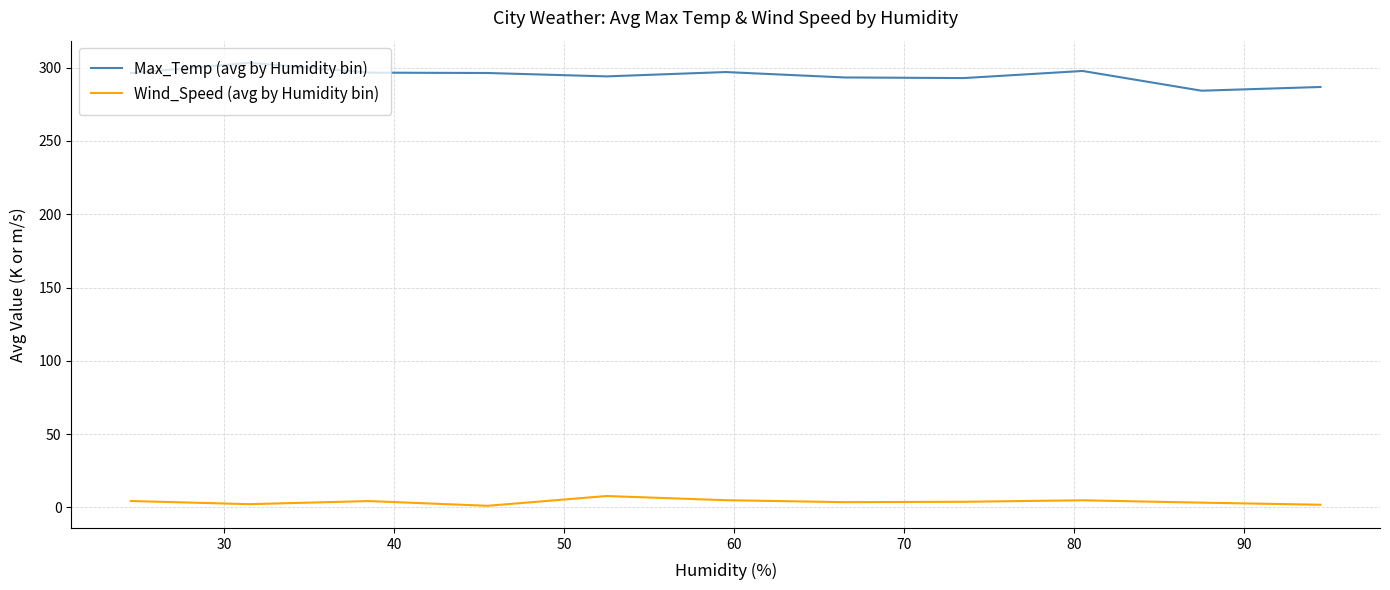

Which series has the largest total across all categories?

Max_Temp (avg by Humidity bin)